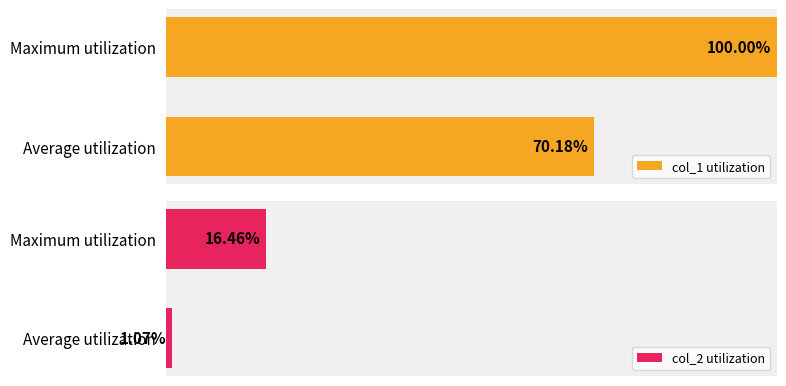

At which label does col_1 utilization reach its minimum?

Average utilization